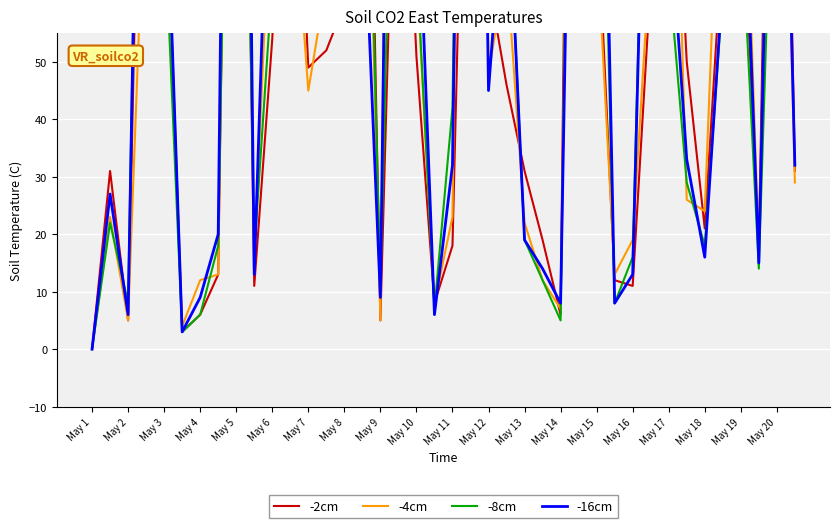

At how many categories does at least one series exceed 274?

3